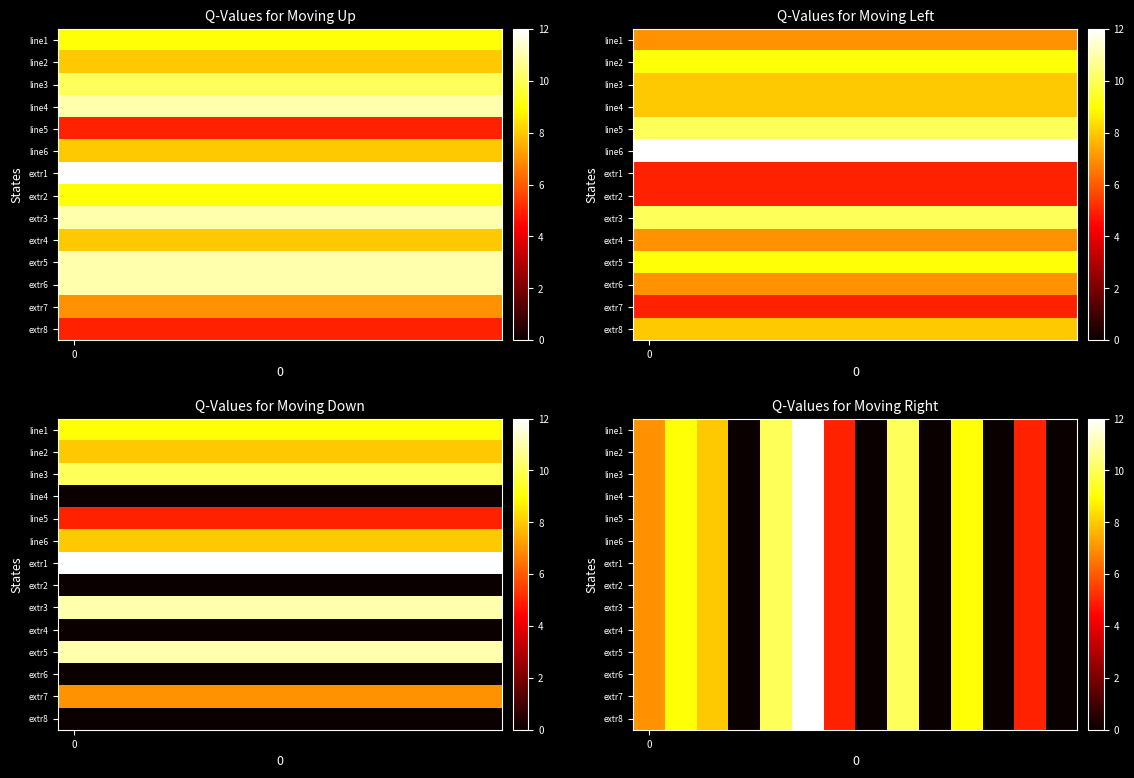

Between 5 and 1, which is larger?

5